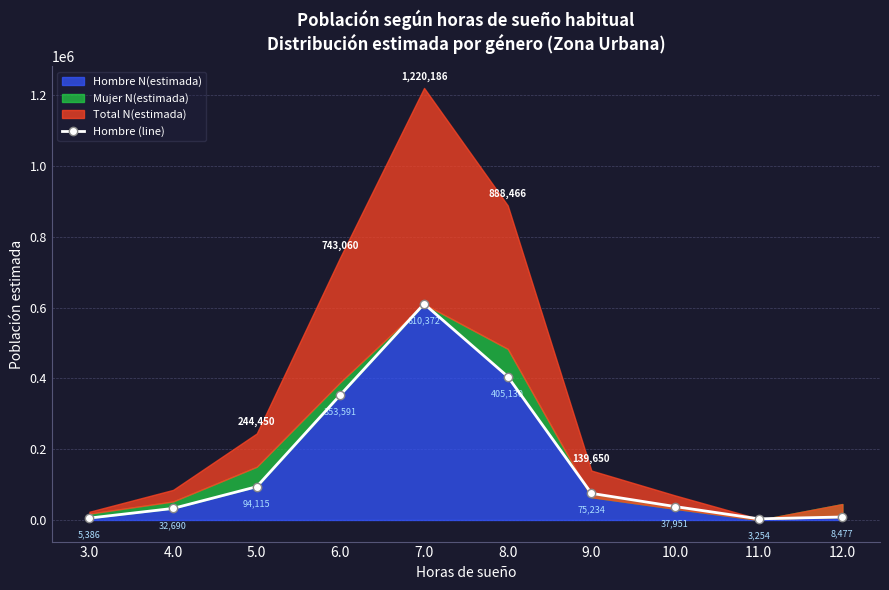

The value at 3.0 is 2997. True or false?

False